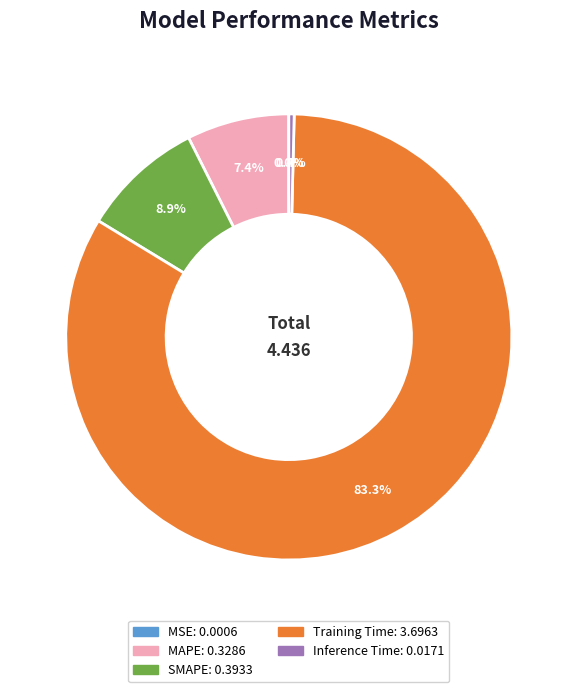

How much of the chart is everything except SMAPE?

91.1%